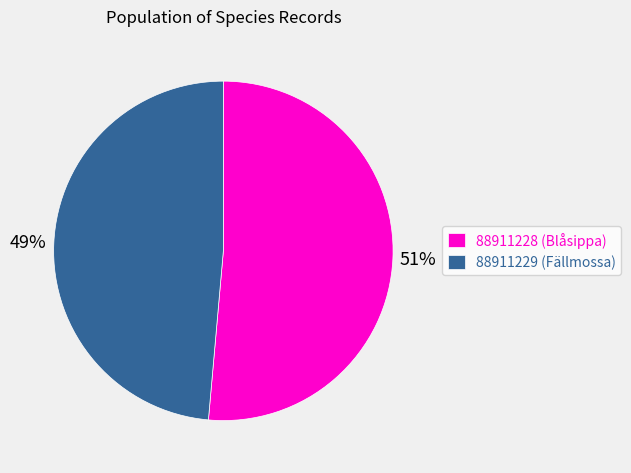

To the nearest percent, what is the combined percentage of 88911228 (Blåsippa) and 88911229 (Fällmossa)?

100%